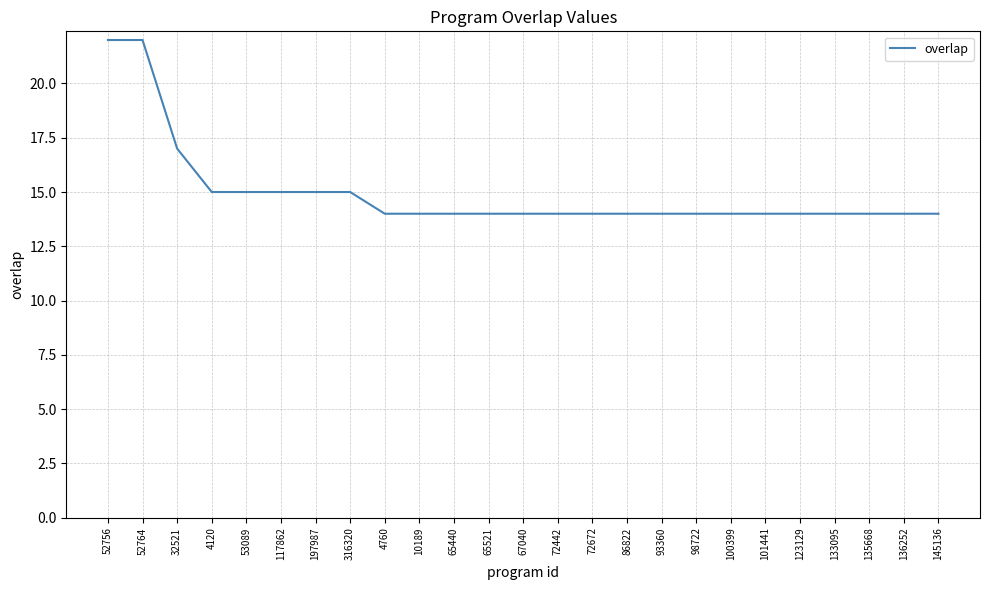

Reading right to left, extract all data points from this chart.

14	14	14	14	14	14	14	14	14	14	14	14	14	14	14	14	14	15	15	15	15	15	17	22	22